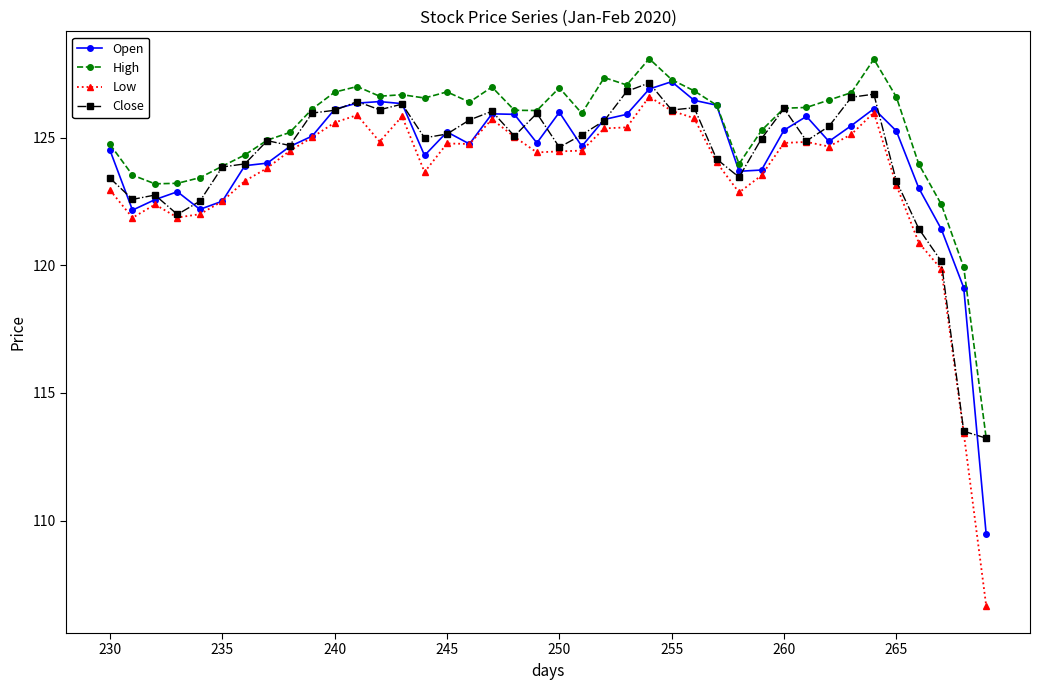

Which series has the largest total across all categories?

High